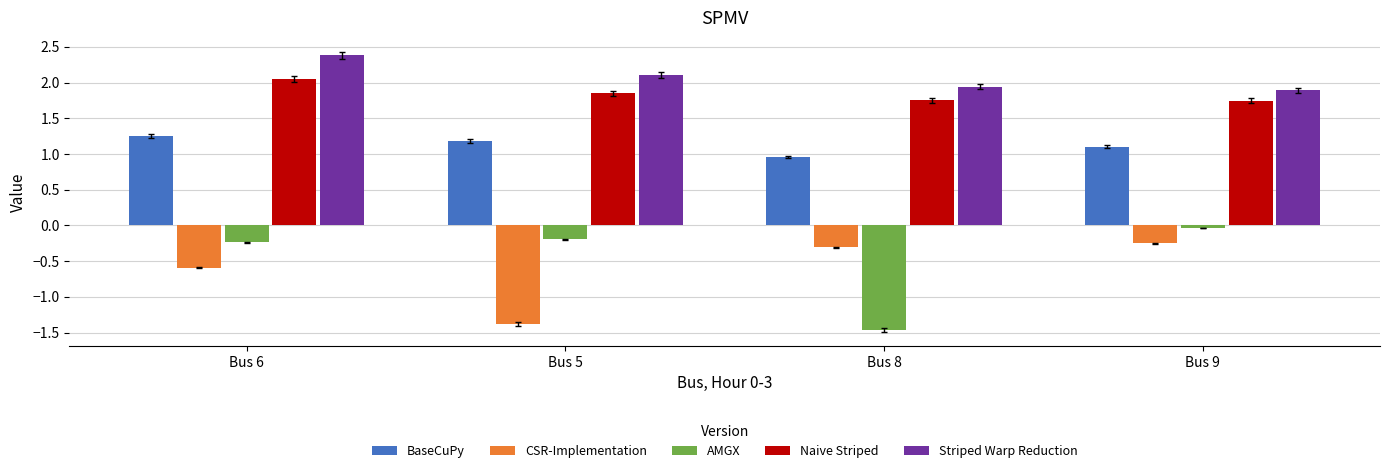

What is the difference between the highest and lowest values at Bus 5?

3.5